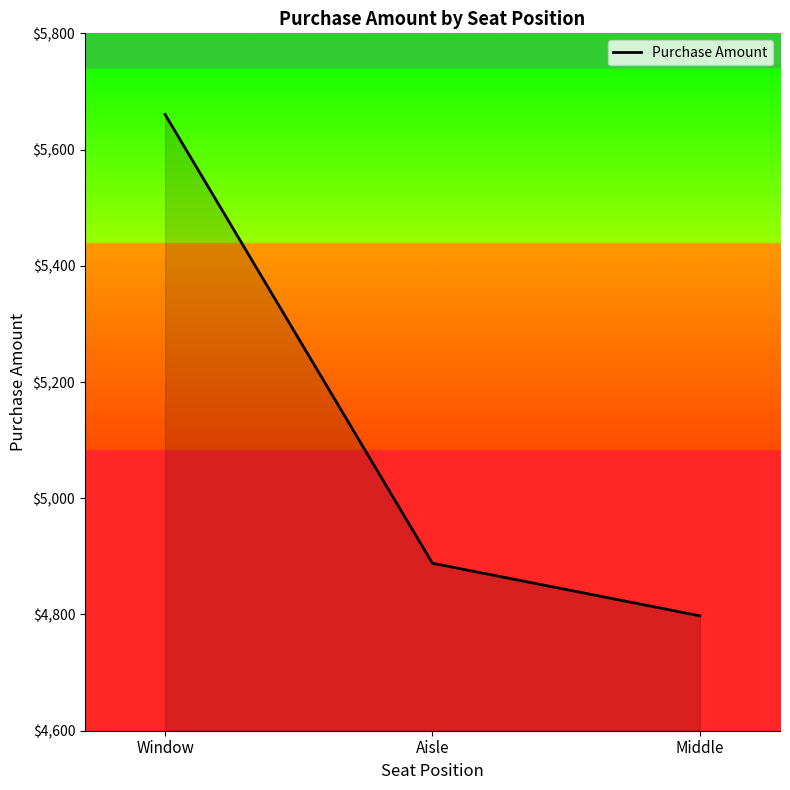

Rank the categories by value from lowest to highest.

Middle, Aisle, Window